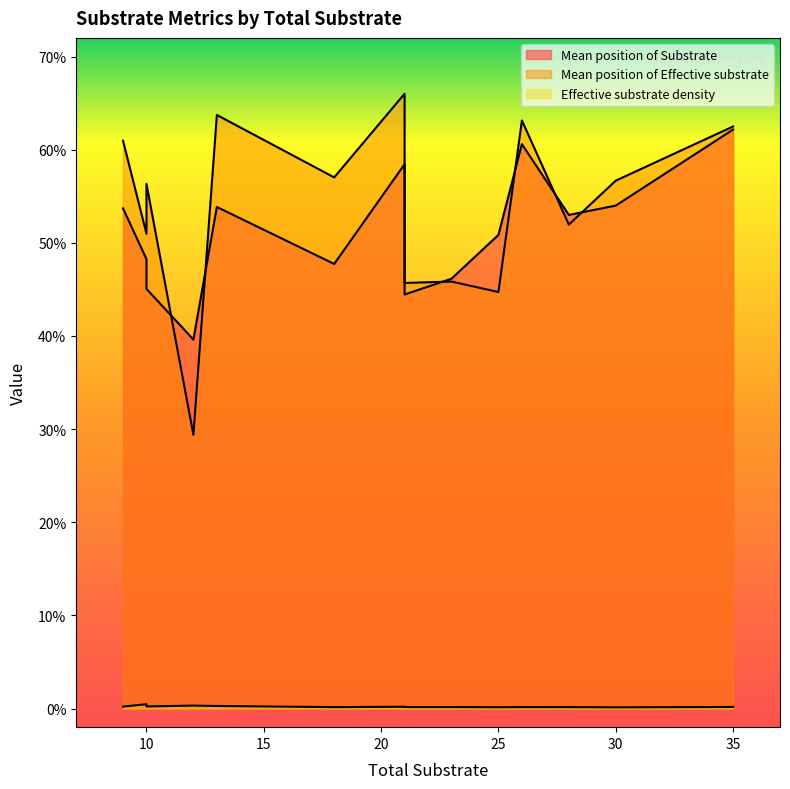

True or false: Mean position of Effective substrate and Effective substrate density intersect in this chart.

False